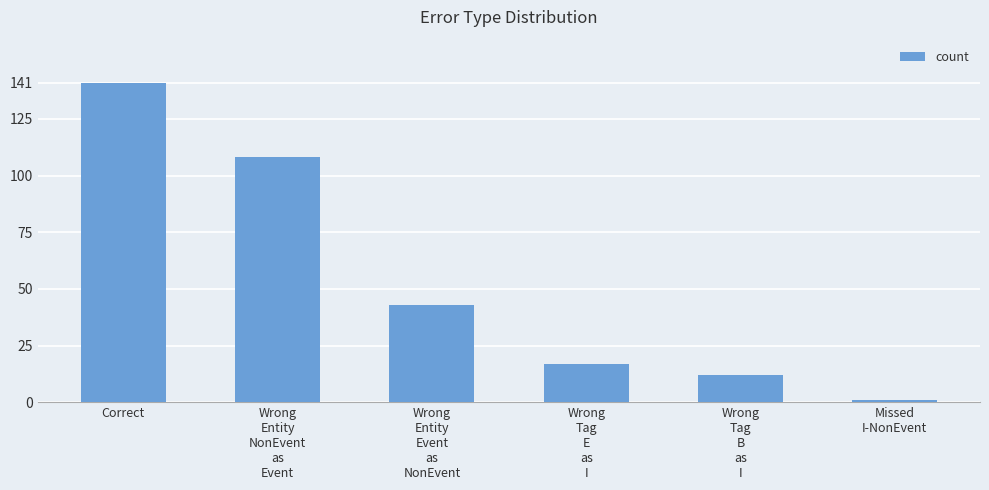

The chart shows a value of 1 at Missed
I-NonEvent. True or false?

True